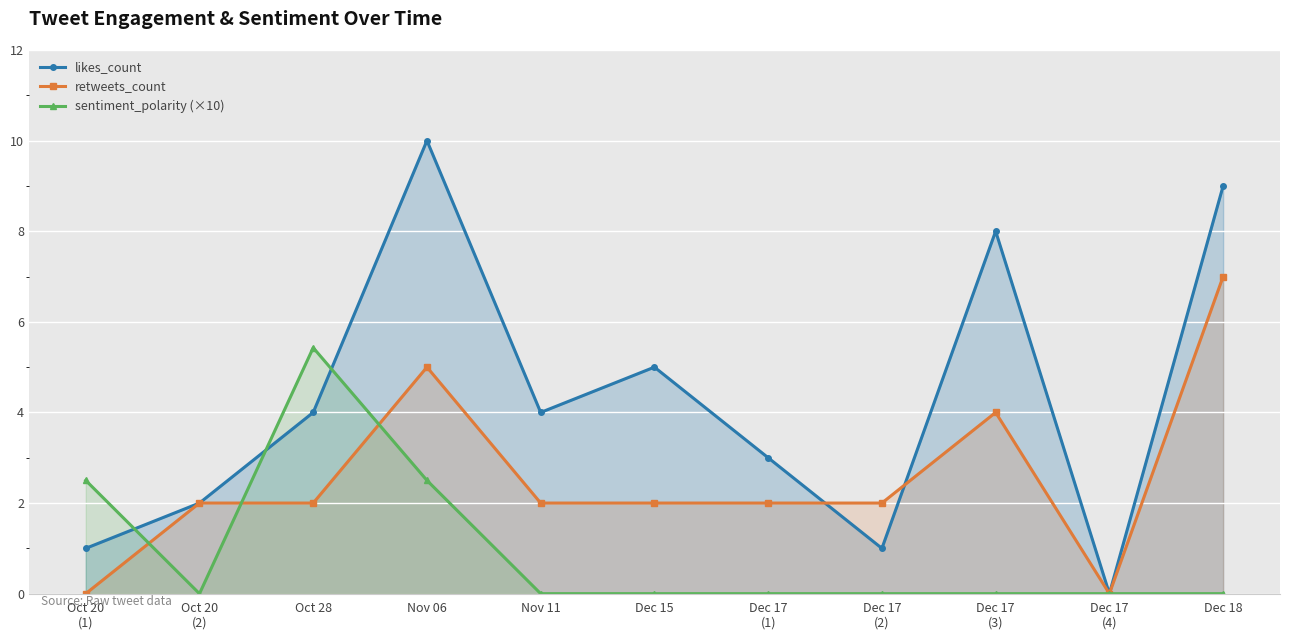

At which category is the sum across all series the highest?

Nov 06